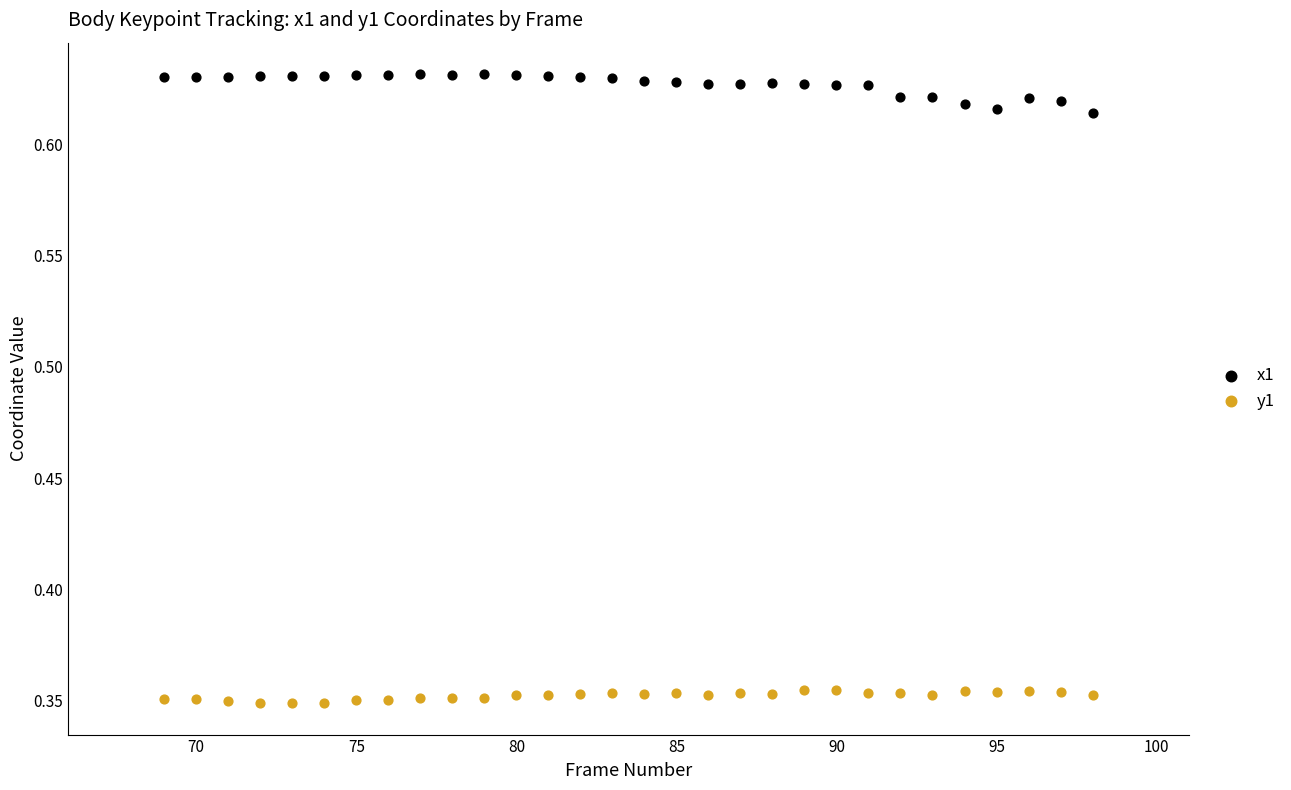

Which series contains the lowest Y value?

y1